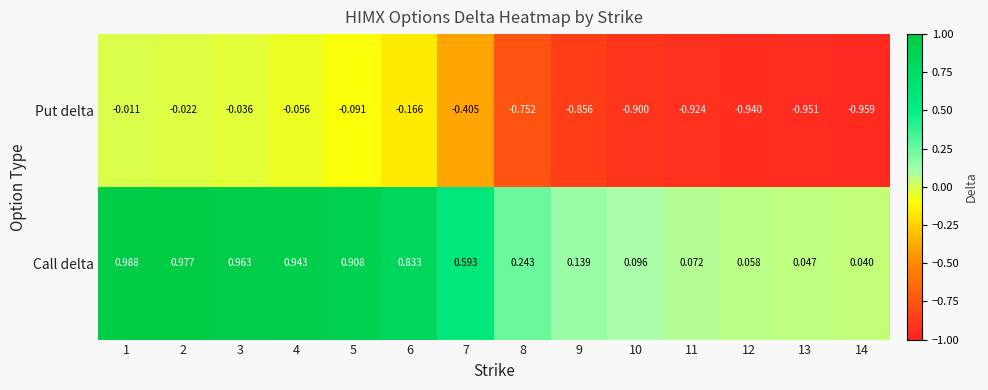

List the series in order of their peak value, highest first.

Call delta, Put delta